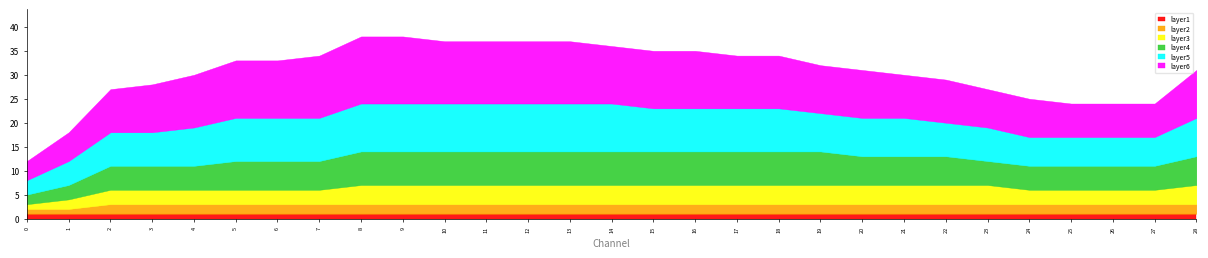

Reading left to right, what are all the values shown in this chart?

layer1: 1	1	1	1	1	1	1	1	1	1	1	1	1	1	1	1	1	1	1	1	1	1	1	1	1	1	1	1	1
layer2: 1	1	2	2	2	2	2	2	2	2	2	2	2	2	2	2	2	2	2	2	2	2	2	2	2	2	2	2	2
layer3: 1	2	3	3	3	3	3	3	4	4	4	4	4	4	4	4	4	4	4	4	4	4	4	4	3	3	3	3	4
layer4: 2	3	5	5	5	6	6	6	7	7	7	7	7	7	7	7	7	7	7	7	6	6	6	5	5	5	5	5	6
layer5: 3	5	7	7	8	9	9	9	10	10	10	10	10	10	10	9	9	9	9	8	8	8	7	7	6	6	6	6	8
layer6: 4	6	9	10	11	12	12	13	14	14	13	13	13	13	12	12	12	11	11	10	10	9	9	8	8	7	7	7	10